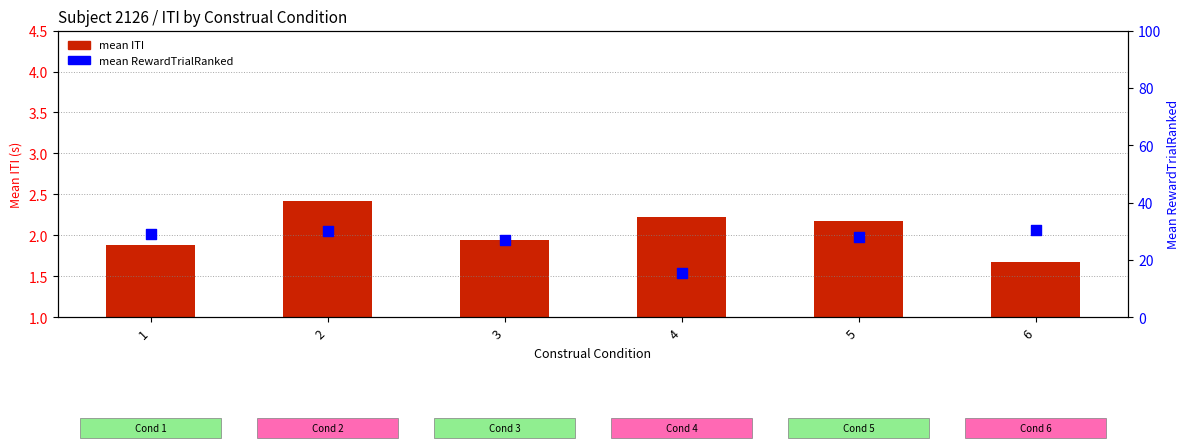

At how many categories does at least one series exceed 29?

2